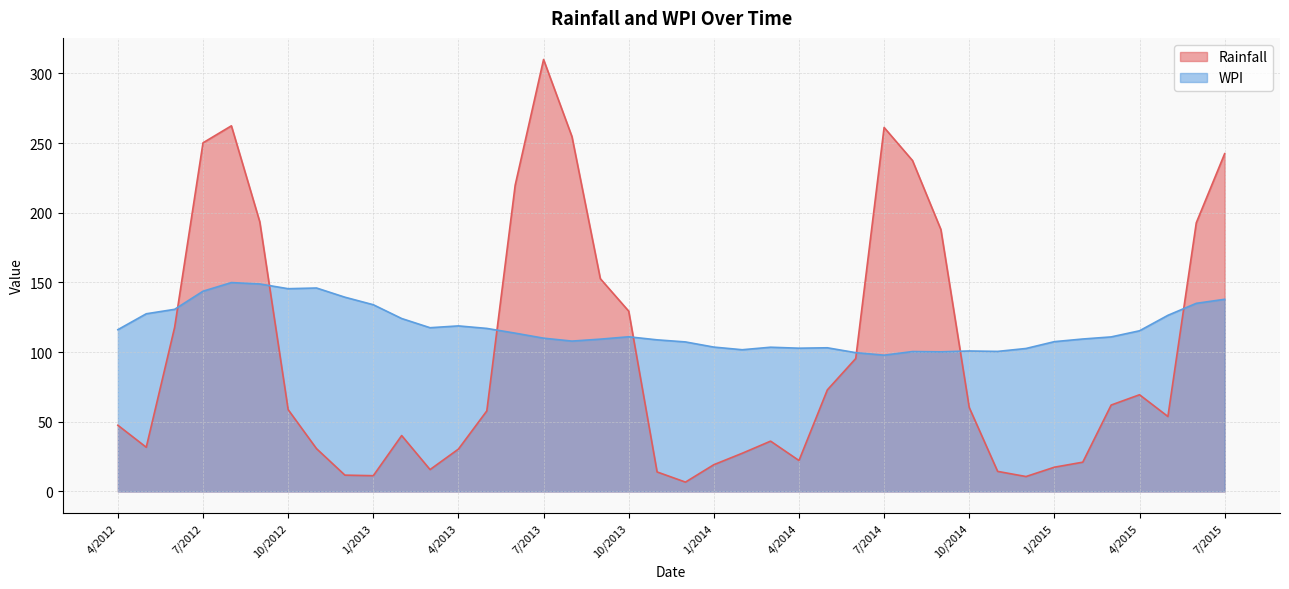

Which series changed the most between 3/2014 and 5/2014?

Rainfall